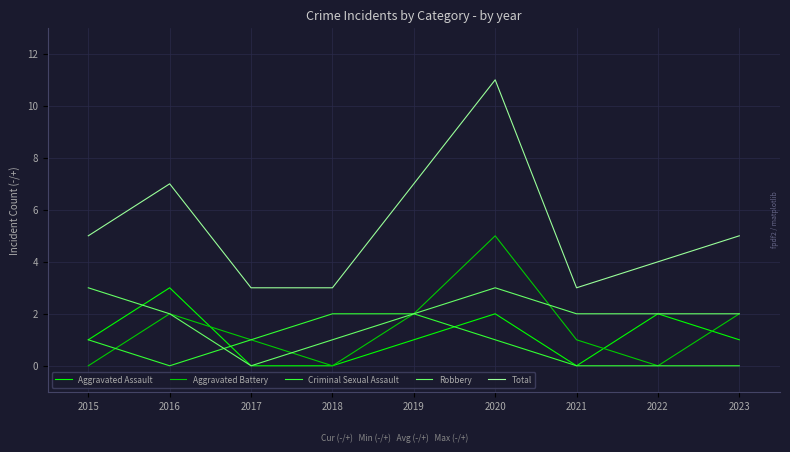

True or false: Aggravated Assault and Total cross at least once.

False